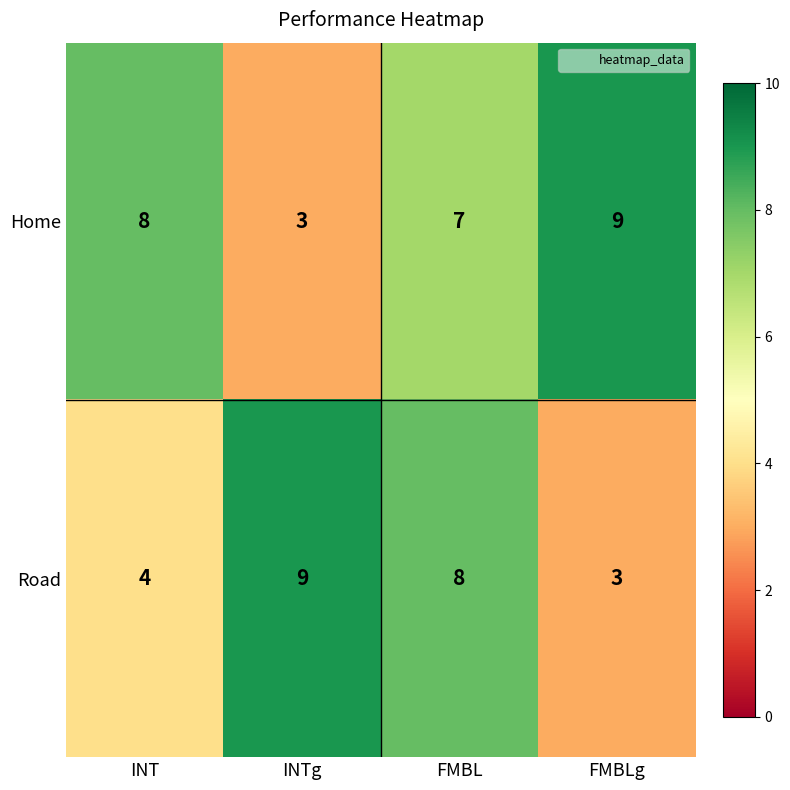

What is the difference between the highest and lowest values at FMBLg?

6